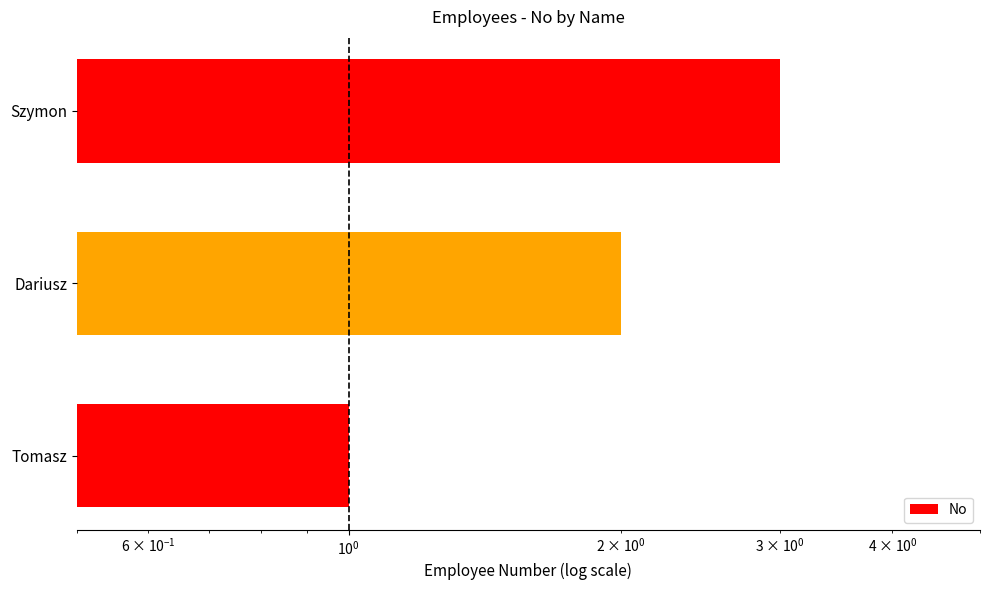

The value at Tomasz is 1. True or false?

False